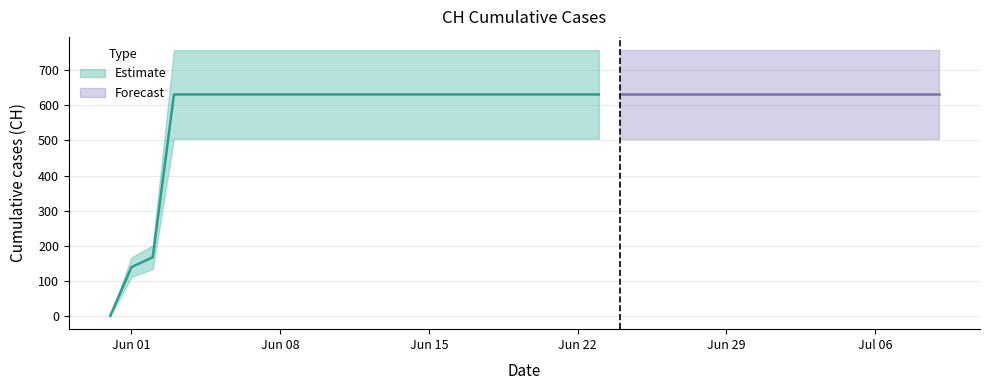

Is this an area chart (filled region under the line)?

No